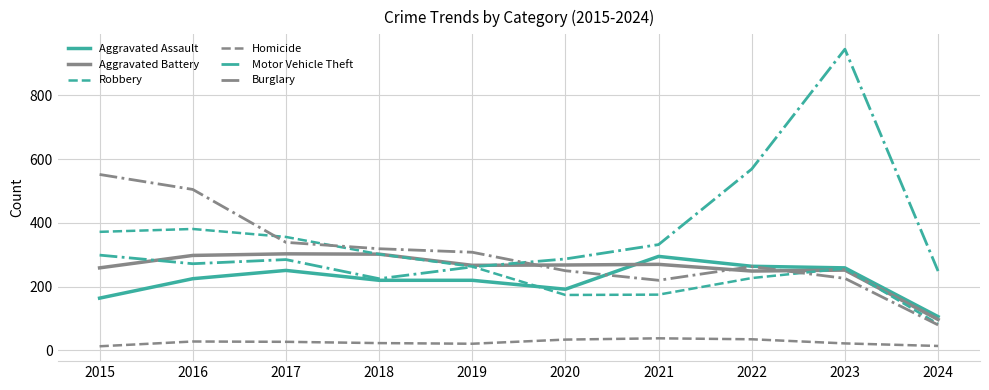

Which series changed the most between 2016 and 2024?

Burglary